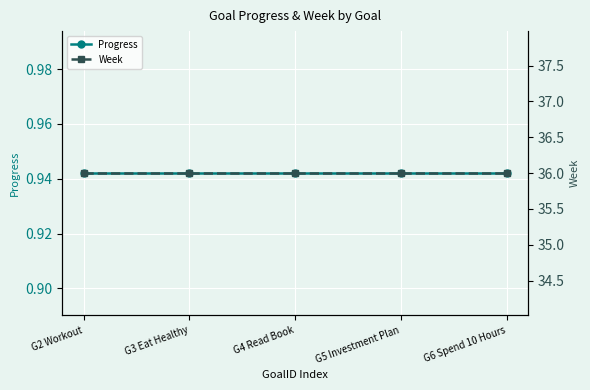

What is the average value of the Progress series?

0.9